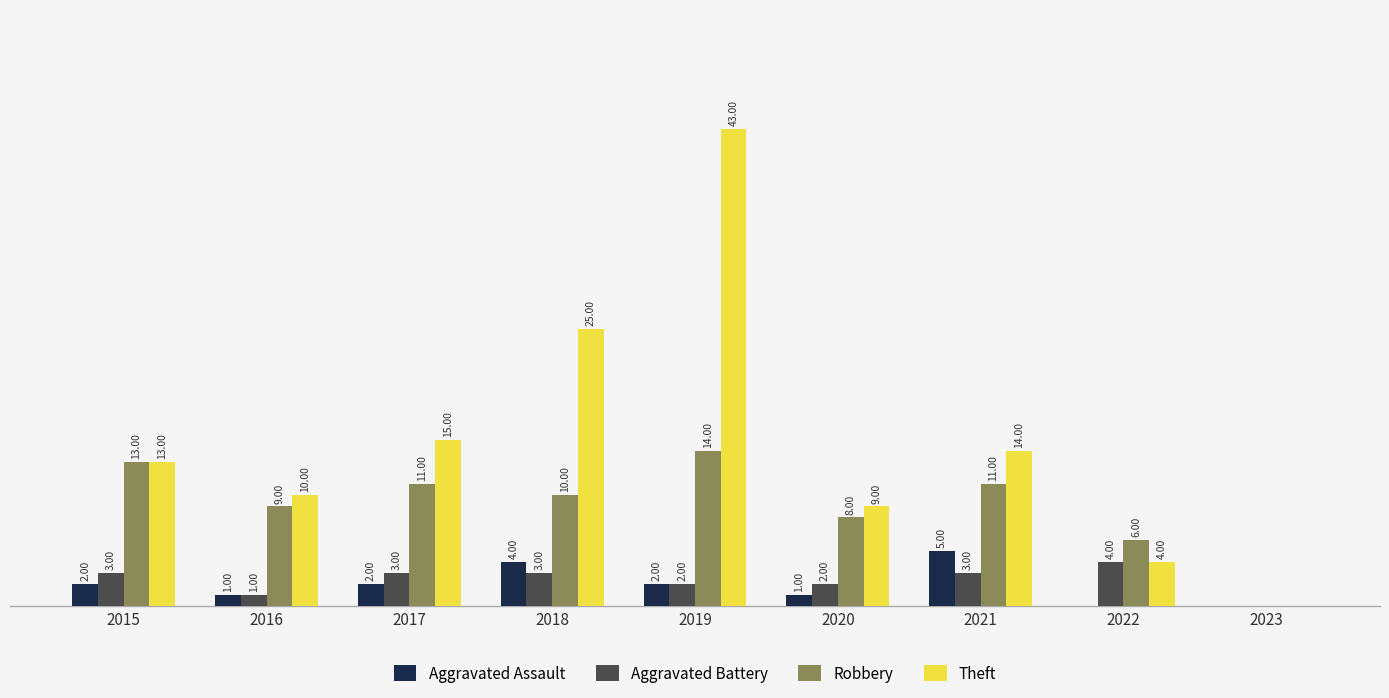

Is the value of Theft at 2020 greater than the value of Aggravated Battery at 2022?

Yes